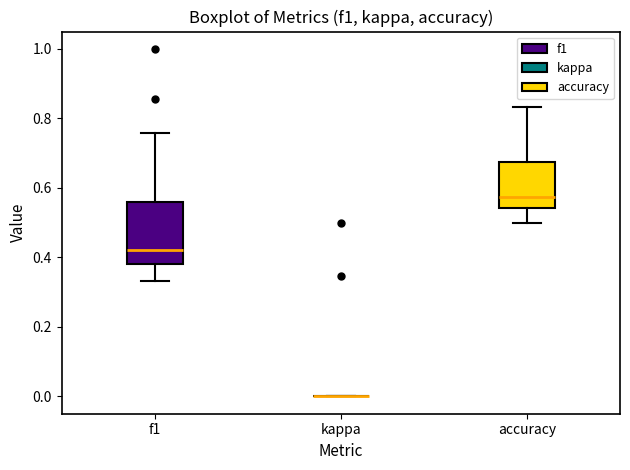

Reading left to right, transcribe this box plot: for each box, give where its median line is, the range the box spans, and where its two whiskers end, as read against the y-axis. The values are not printed on the chart, so give them approximately, as read against the axis.

f1: median 0.42, box 0.38 to 0.56, whiskers 0.34 to 0.76
kappa: box collapsed to a line at 0.00, whiskers 0.00 to 0.00
accuracy: median 0.58, box 0.54 to 0.68, whiskers 0.50 to 0.84